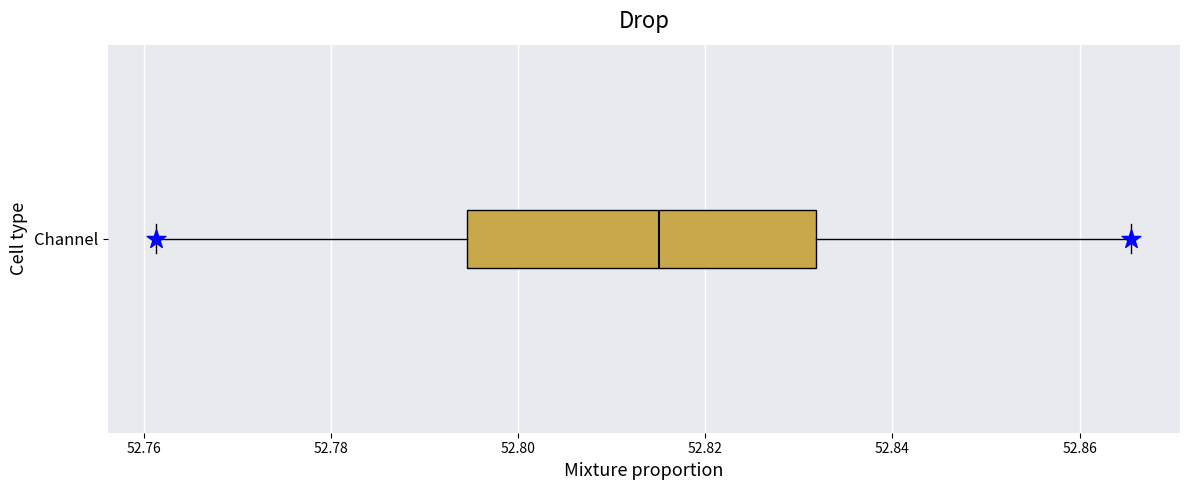

Read this box plot against the x-axis: the position of the median line, the range covered by the box, and the ends of both whiskers. The values are not printed on the chart, so give them approximately, as read against the axis.

median 52.816, box 52.794 to 52.832, whiskers 52.762 to 52.866